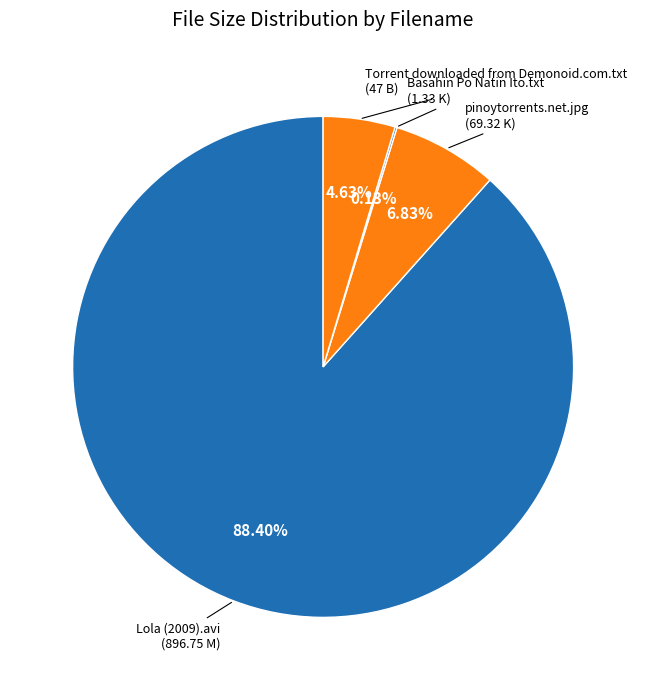

To the nearest percent, what is the average slice percentage?

25%